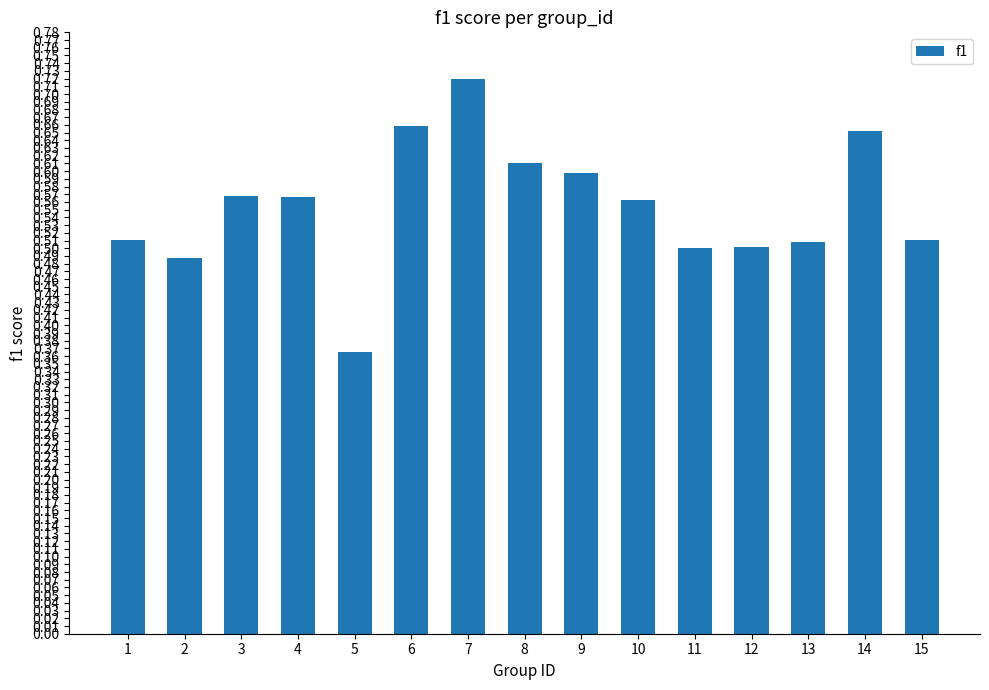

What is the sum of the values at 10 and 7?

1.3